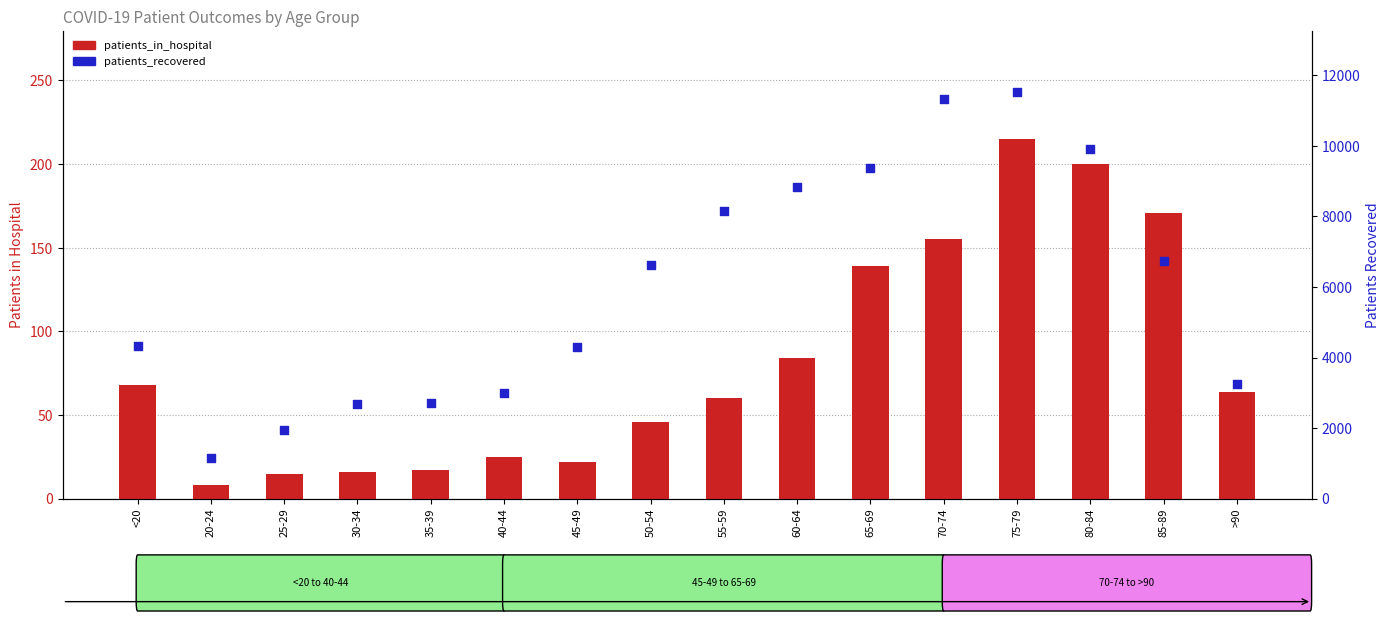

At which category is the sum across all series the highest?

75-79